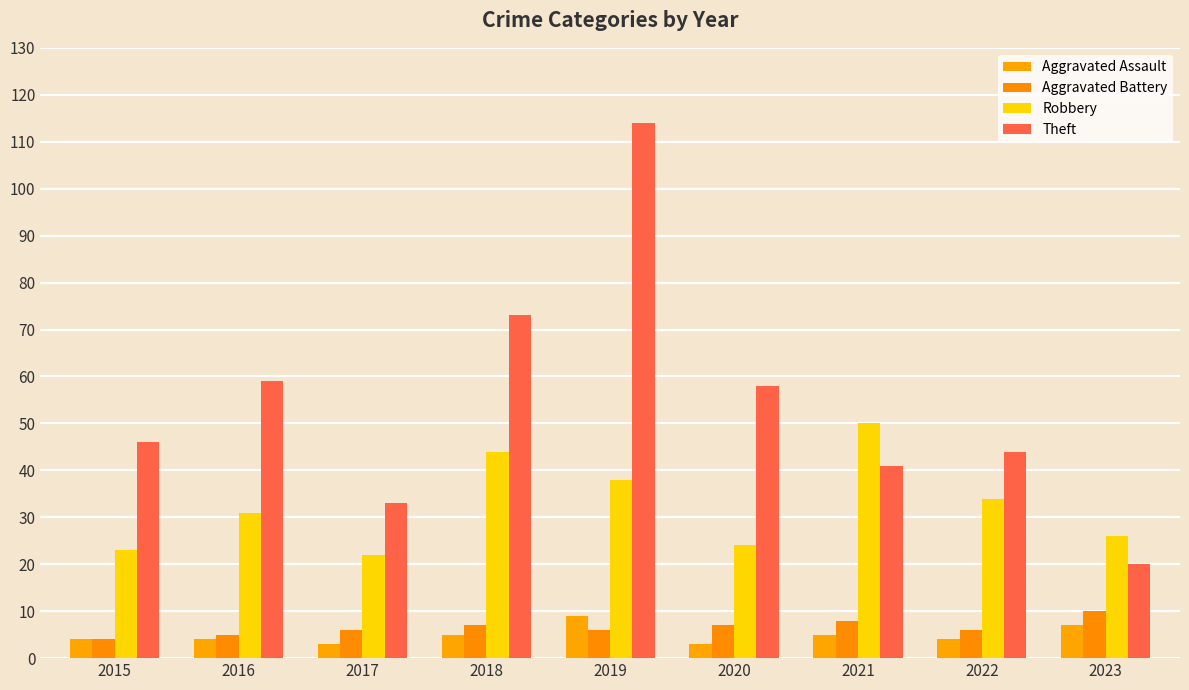

The Aggravated Battery series shows 8 at 2021. True or false?

True